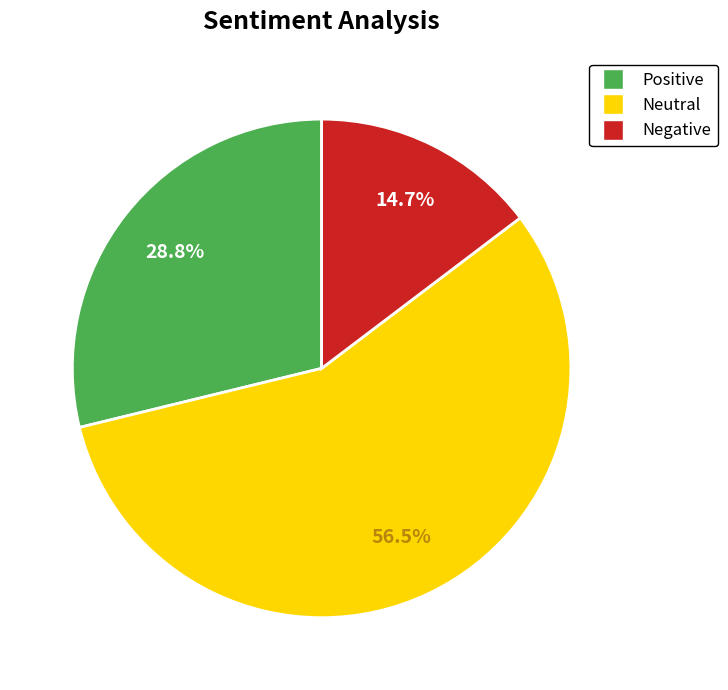

Rank the categories by value from highest to lowest.

Neutral, Positive, Negative